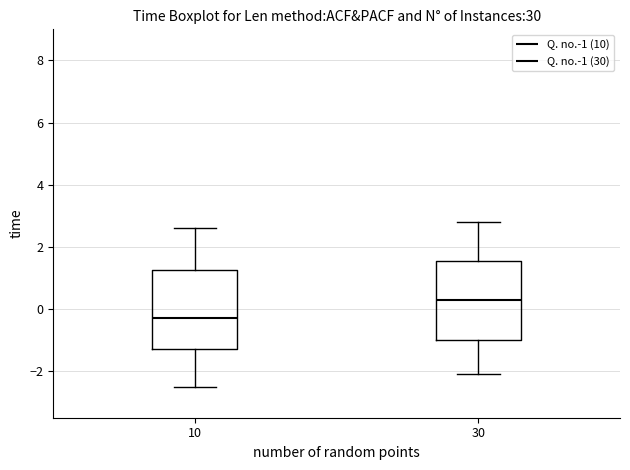

Where does the upper whisker of the box at x = 10 end on the y-axis? The values are not printed on the chart, so give them approximately, as read against the axis.

2.6